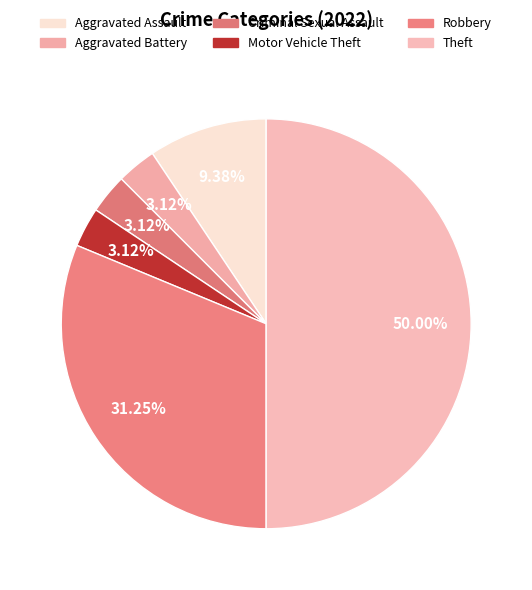

Is there any slice that represents more than half of the pie?

No